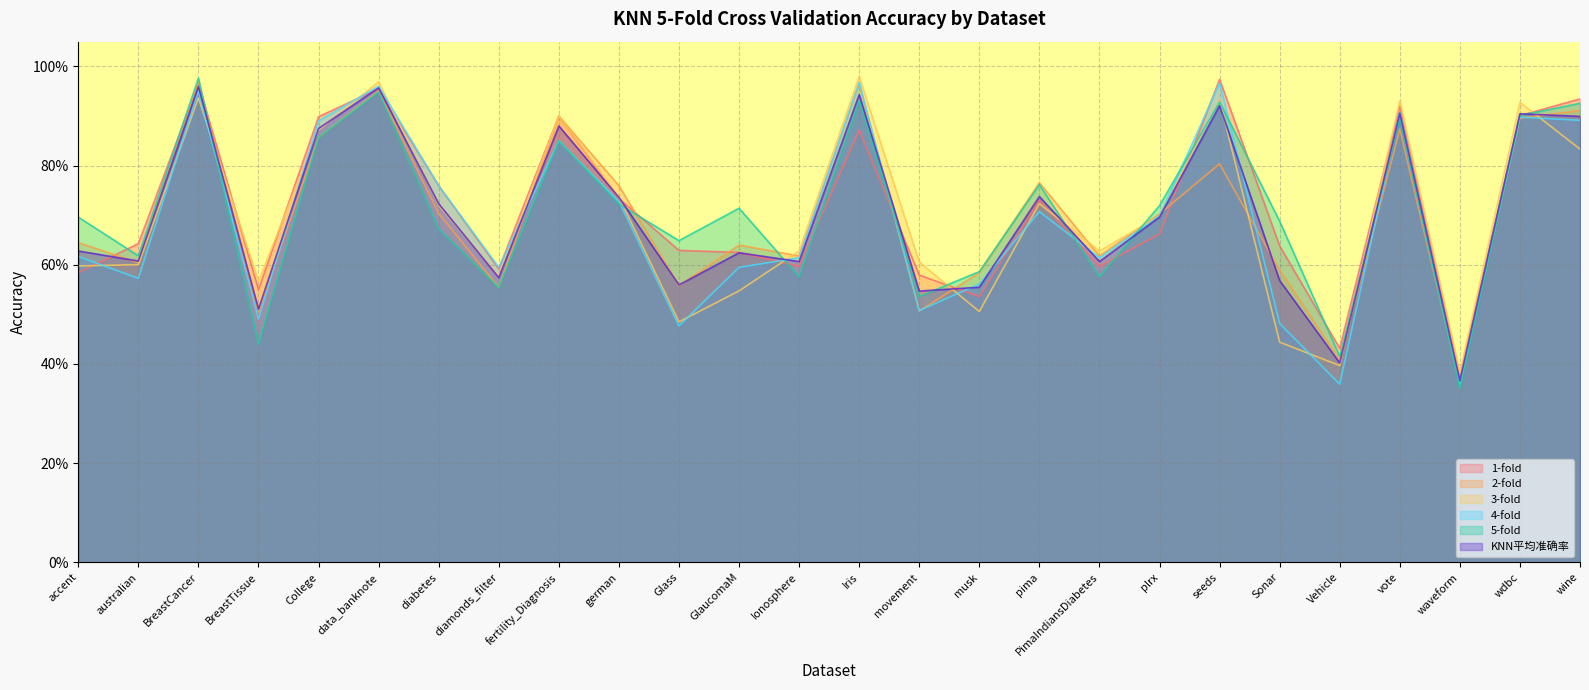

What is the difference between the maximum and minimum values in the 2-fold series?

0.6